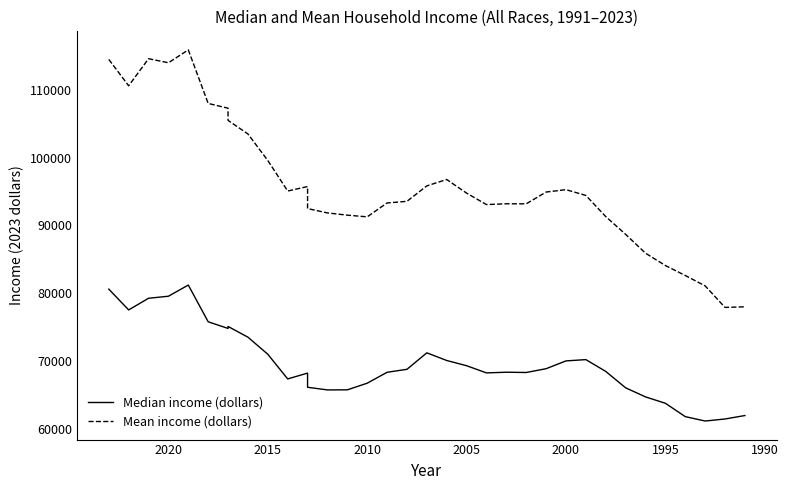

How many lines are shown in the chart?

2